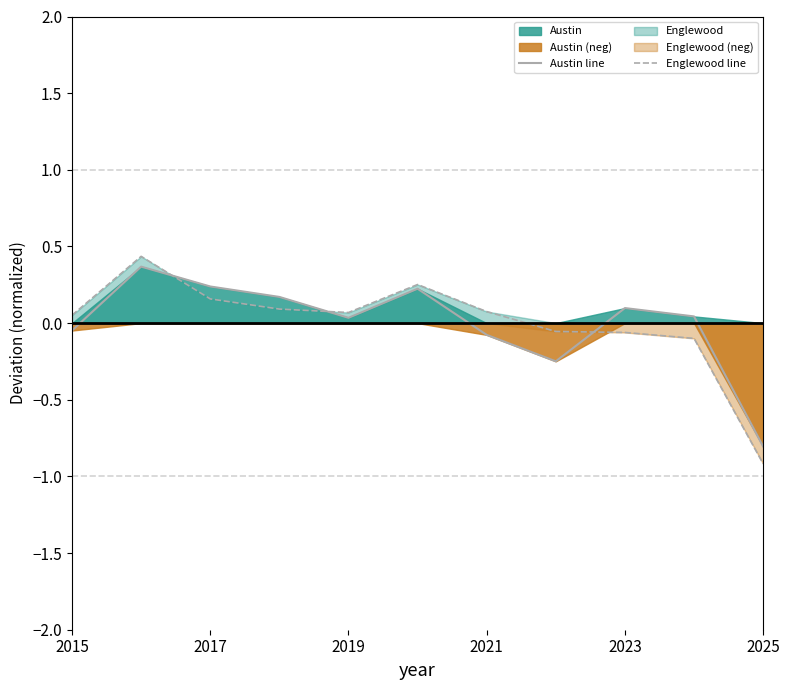

What is the value of the Austin line point at the 7th from the left?

-0.1